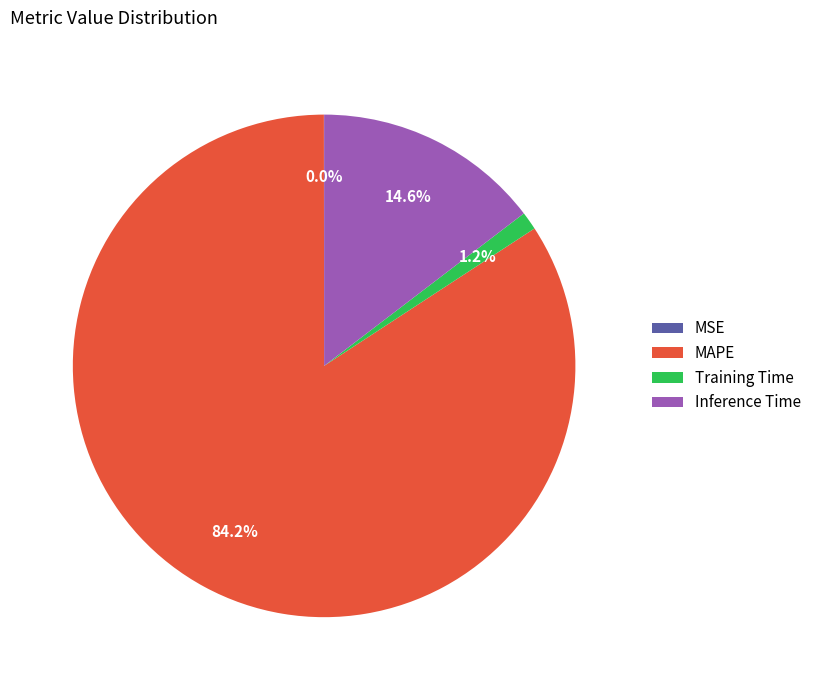

What percentage is NOT represented by Inference Time?

85.4%